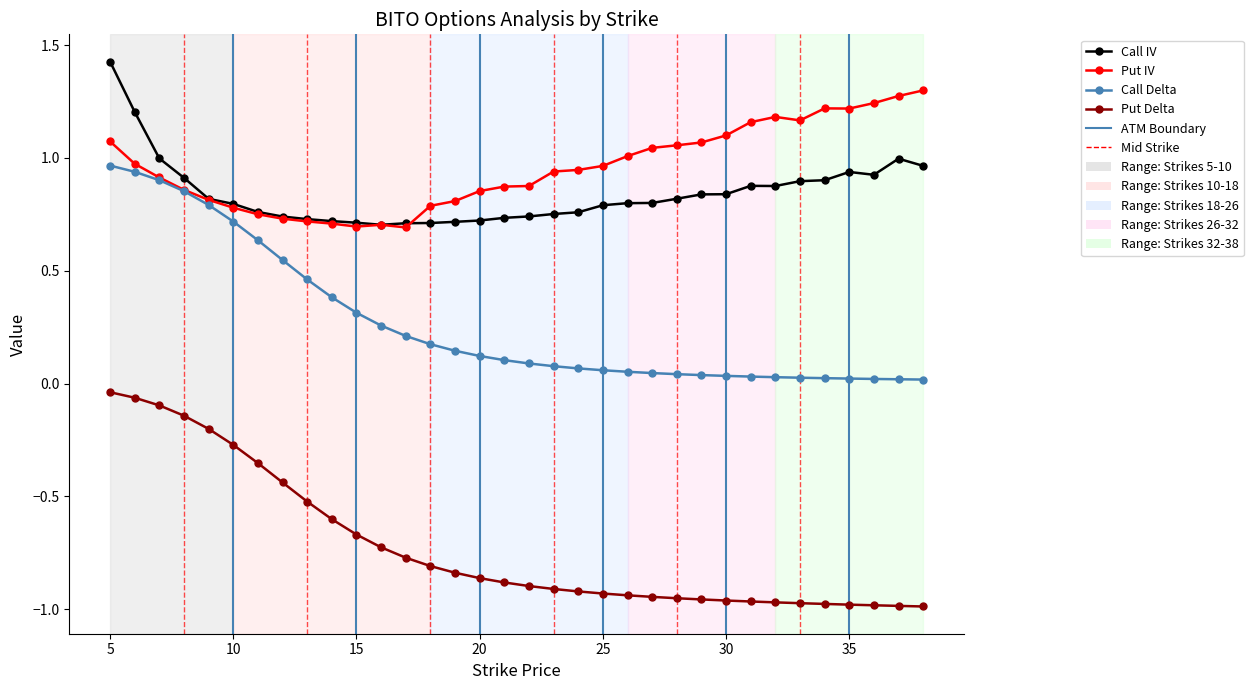

True or false: Put Delta and Put IV cross at least once.

False